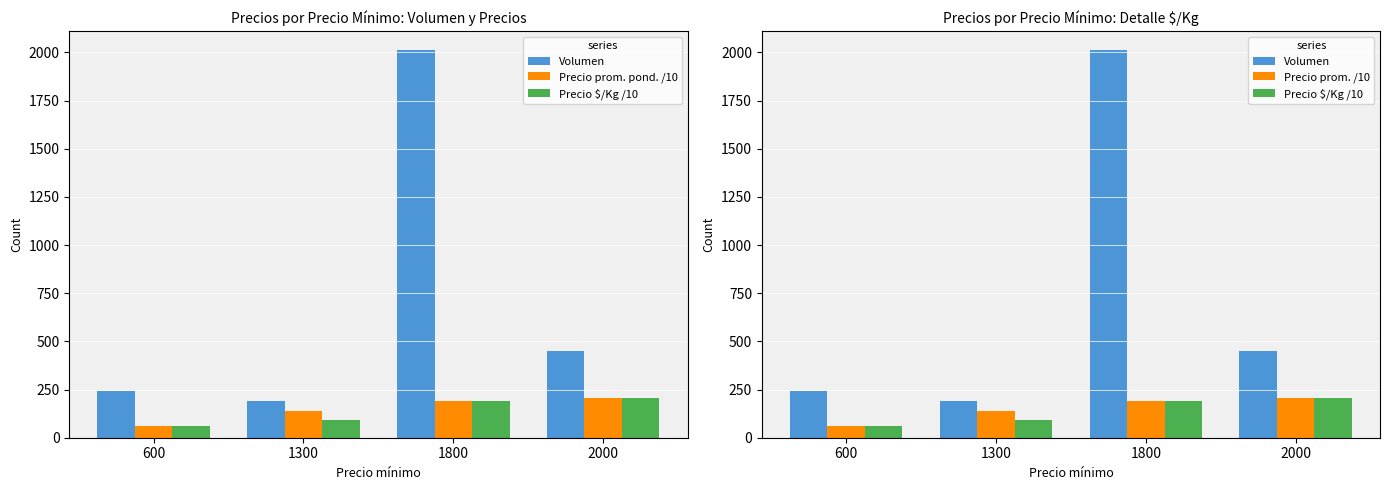

Is the value of Volumen at 600 greater than the value of Precio $/Kg /10 at 2000?

Yes